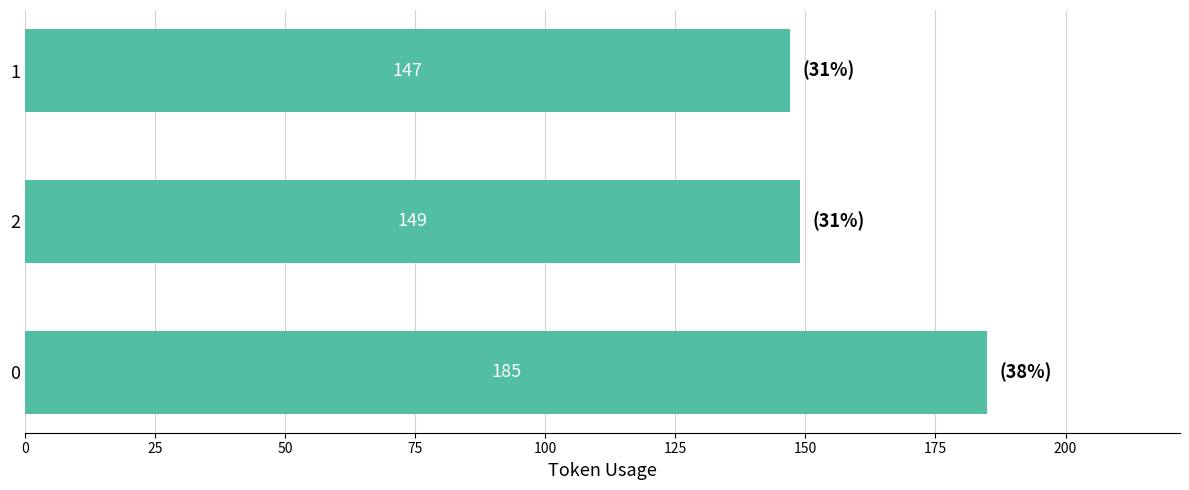

What is the change in value from 0 to 2?

-36